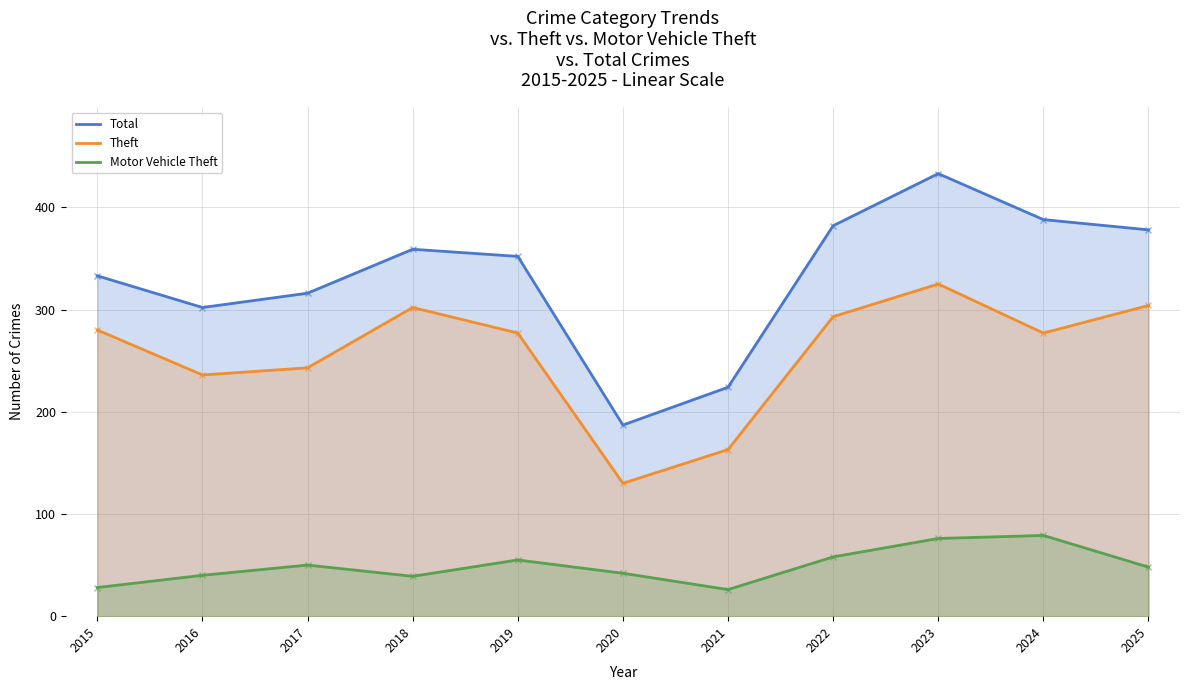

How many data points in Motor Vehicle Theft are above 48?

5